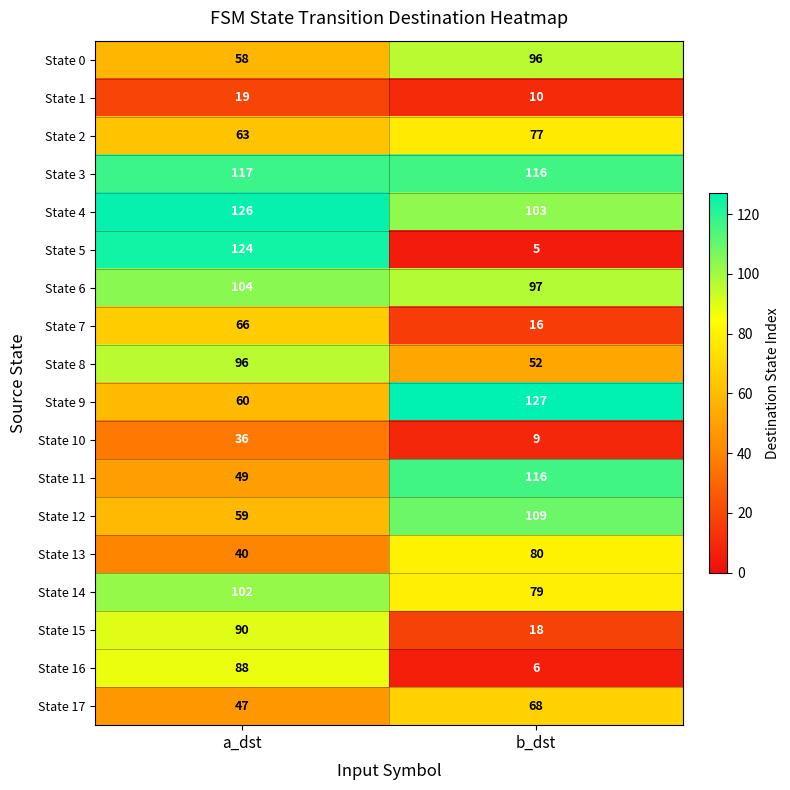

At which category is the sum across all series the highest?

a_dst